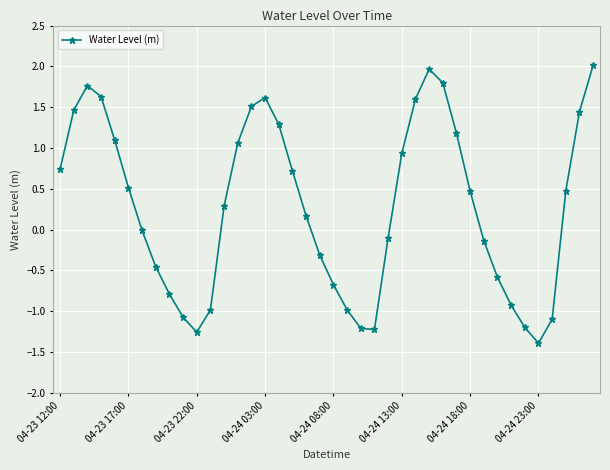

What is the minimum value shown in the chart?

-1.4